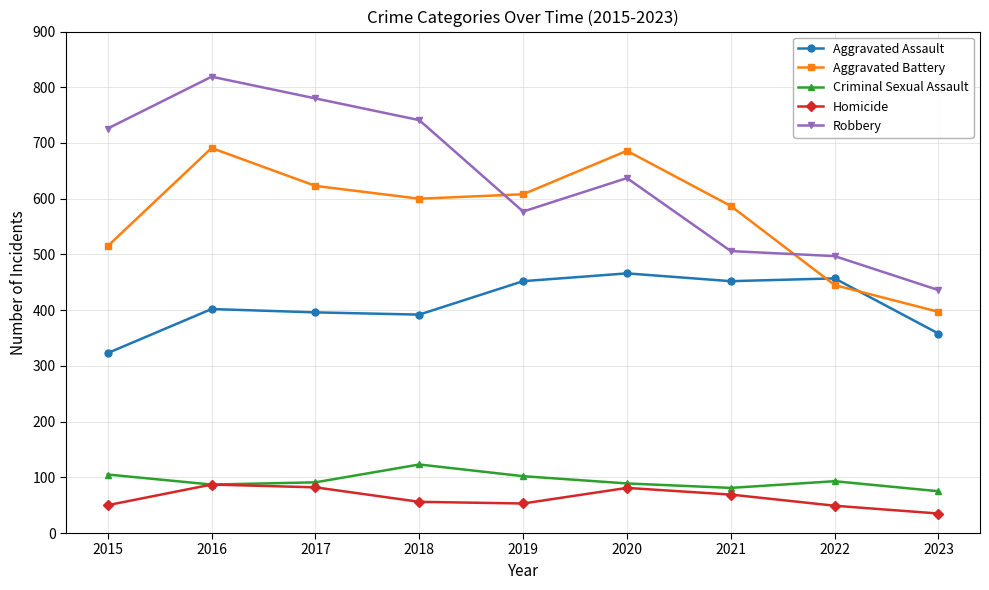

What is the sum of the Aggravated Battery values at 2015 and 2020?

1201